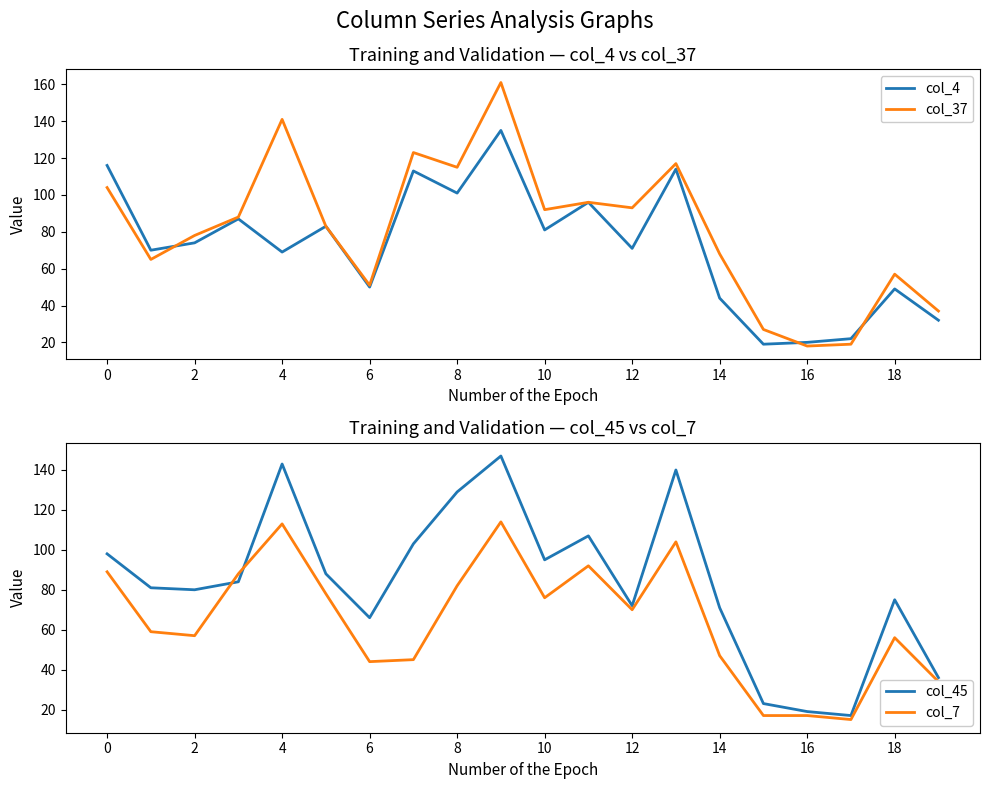

After their last crossing, which series has the higher values: col_45 or col_4?

col_45